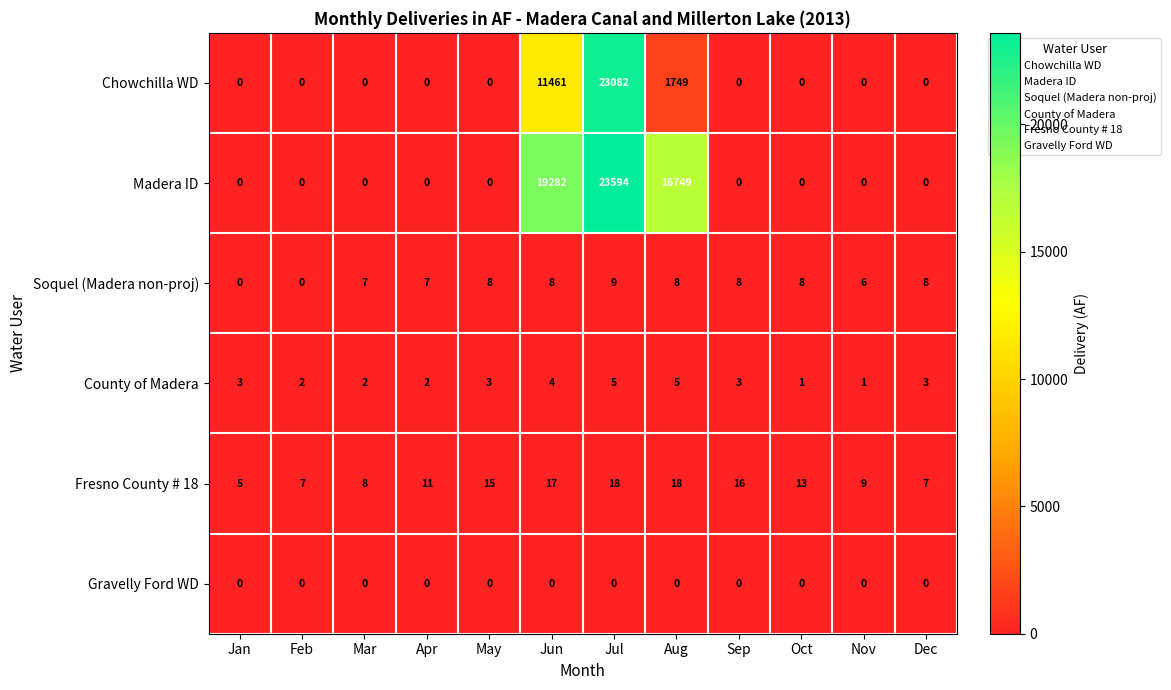

Which series changed the most between Jan and May?

Fresno County # 18